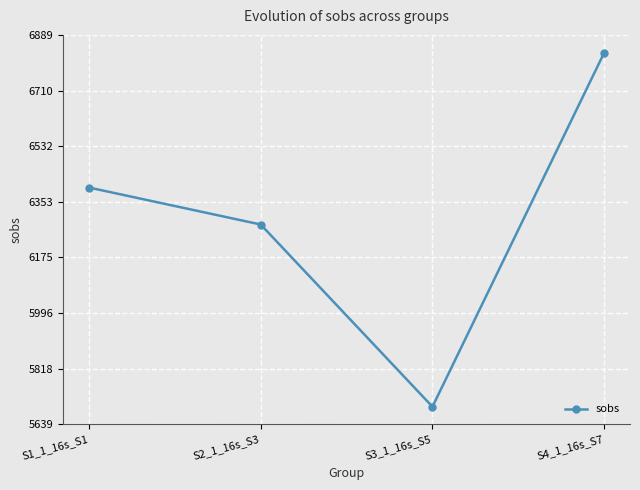

Reading left to right, list all the values displayed in this chart.

6399.7	6281.0	5696.4	6832.5